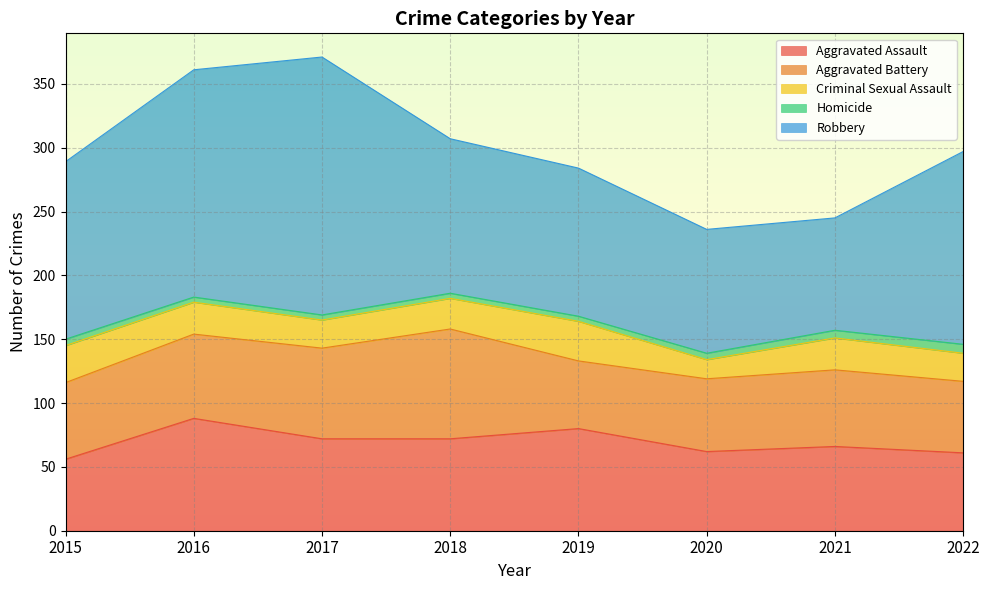

The value of Homicide at 2020 is 8. True or false?

False